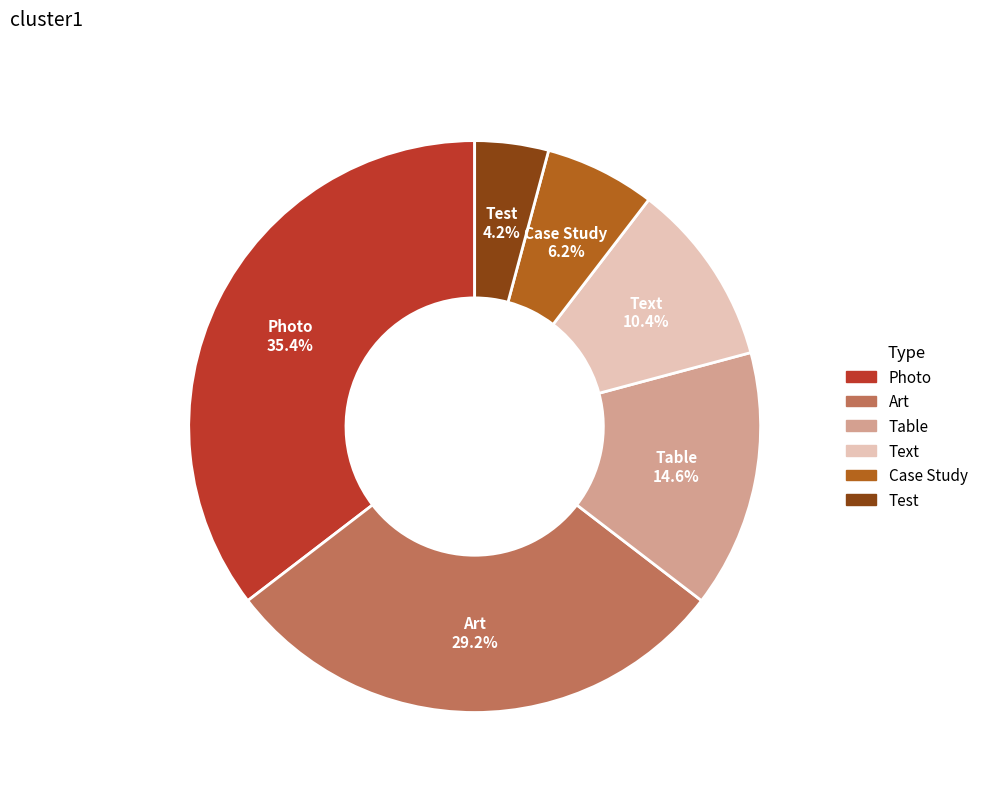

To the nearest percent, what is the combined percentage of Art and Table?

44%